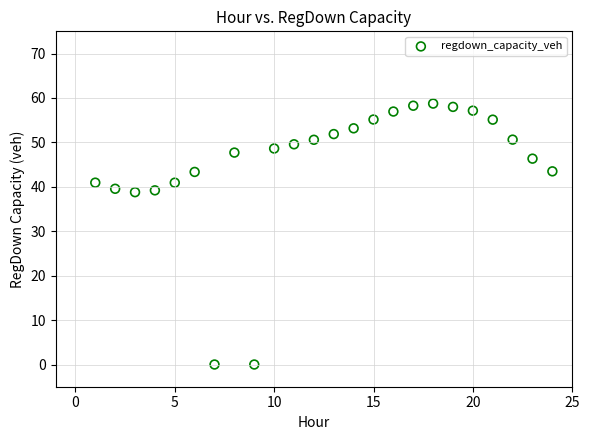

What is the range of Y values (max minus min)?

58.7